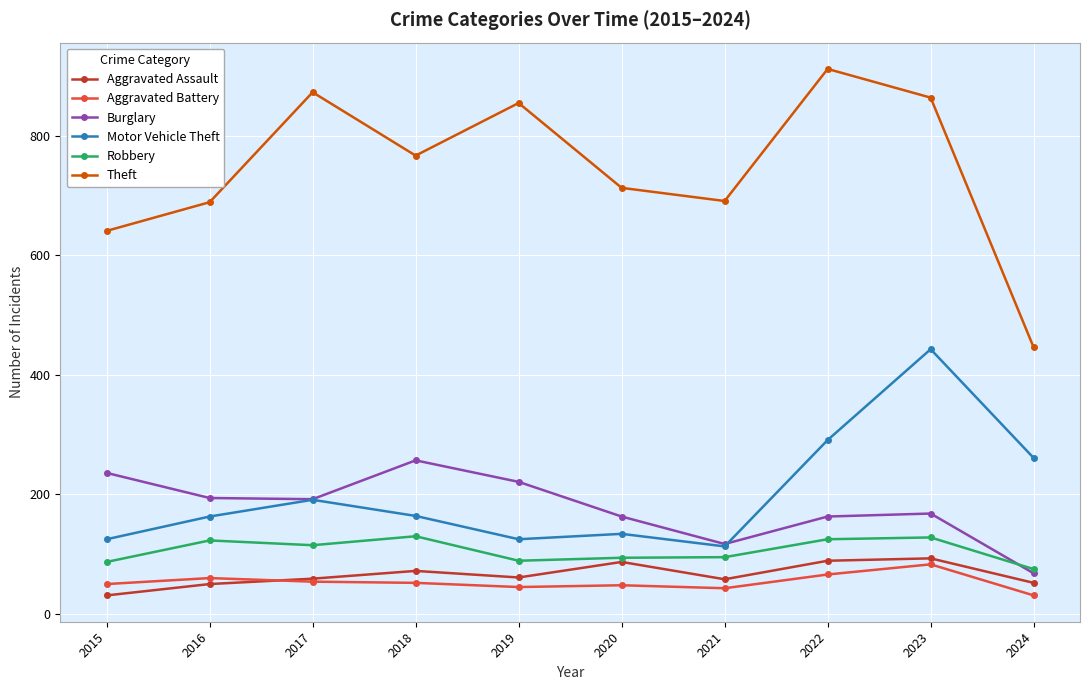

What is the value of the Aggravated Assault point at the 8th from the left?

89